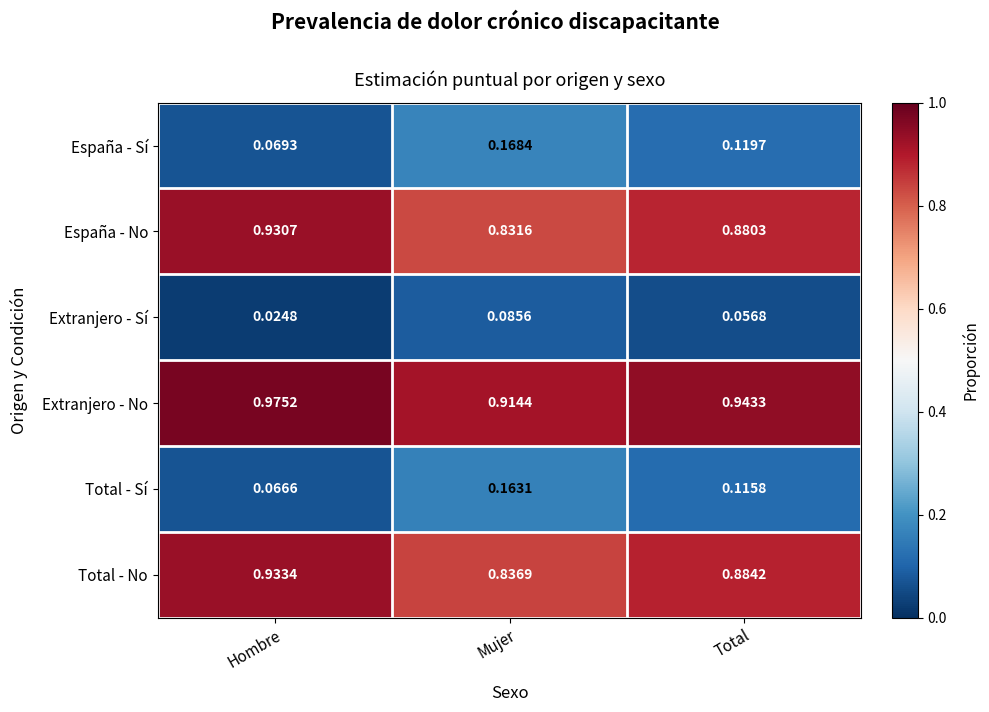

Which category has the lowest value in the Total - Sí series?

Hombre